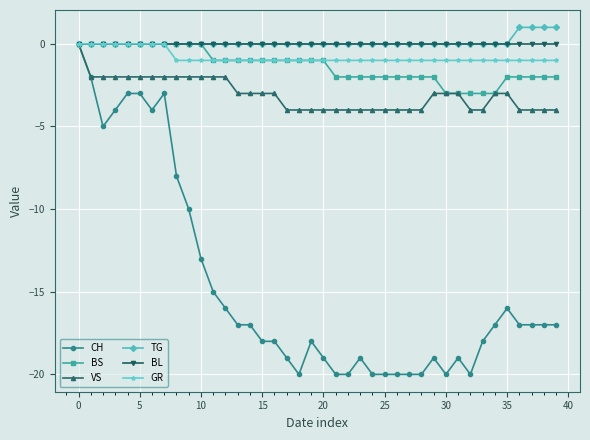

What is the minimum value shown in the chart?

-20